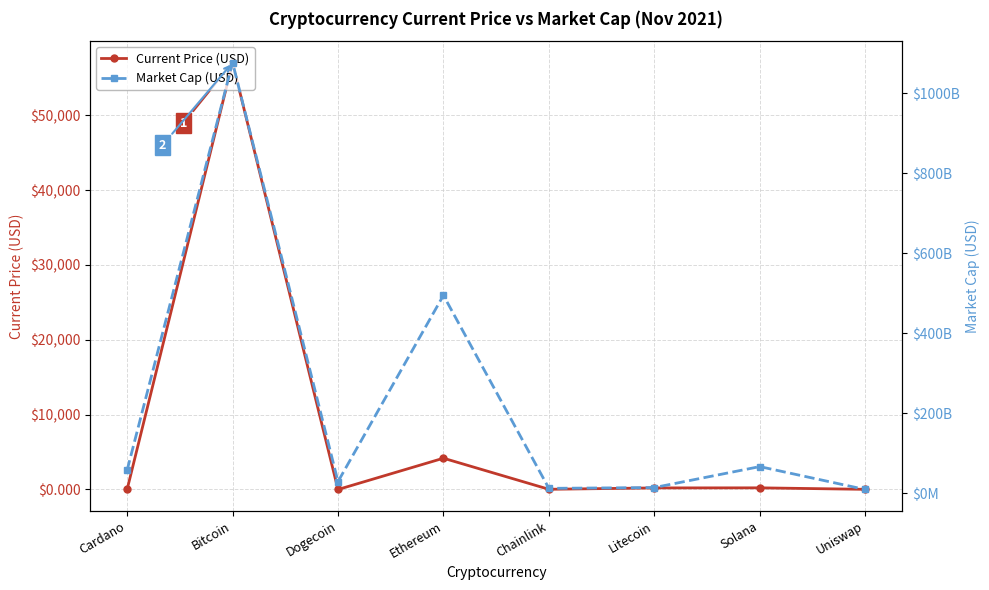

What is the difference between the highest and lowest values at Chainlink?

12566867002.1